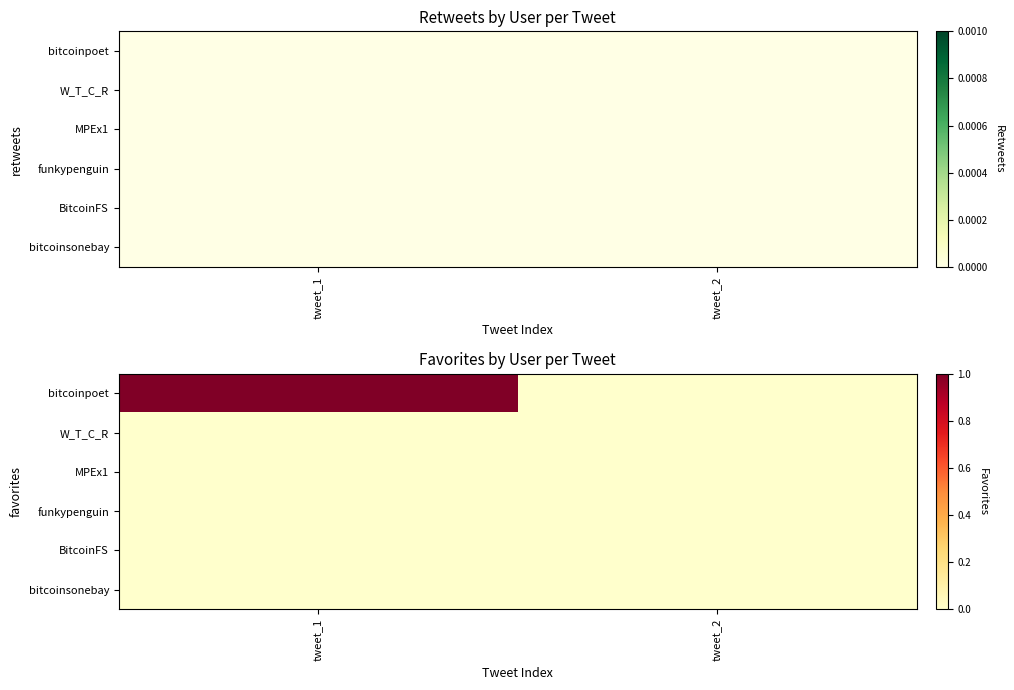

The bitcoinsonebay series shows 0 at tweet_1. True or false?

True